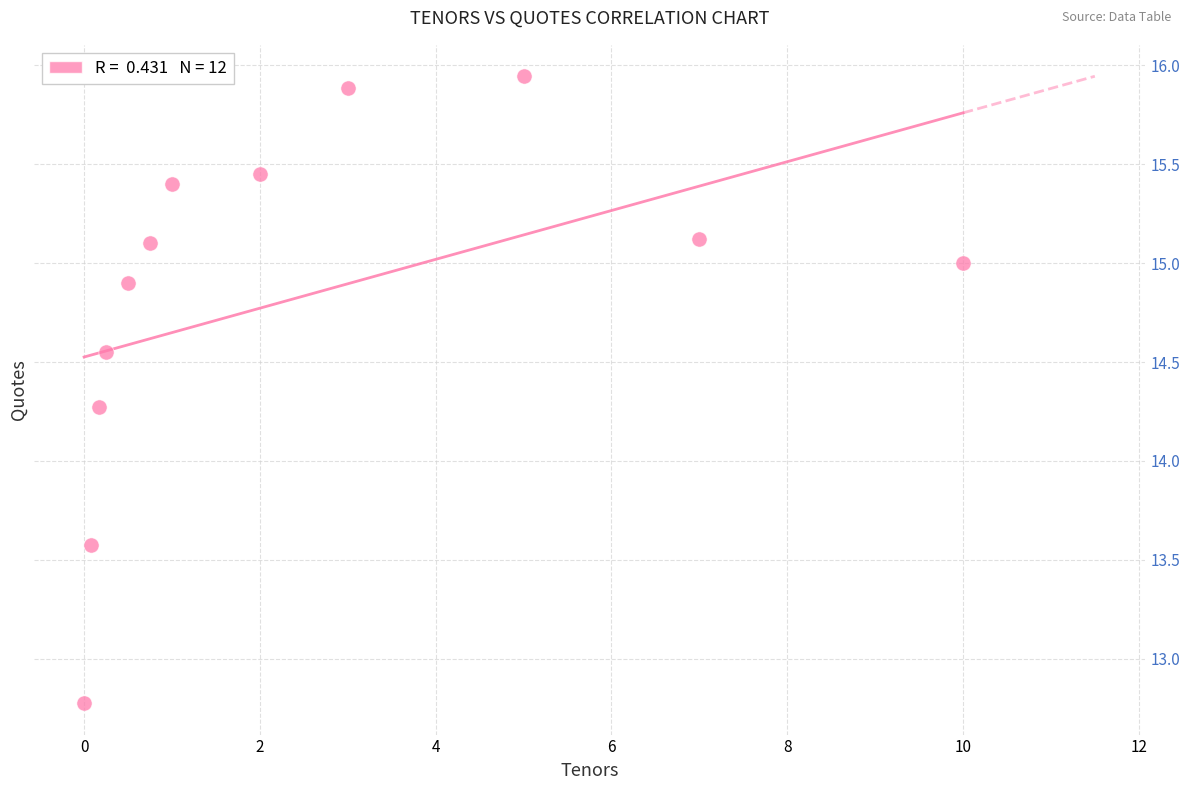

What is the range of Y values (max minus min)?

3.2